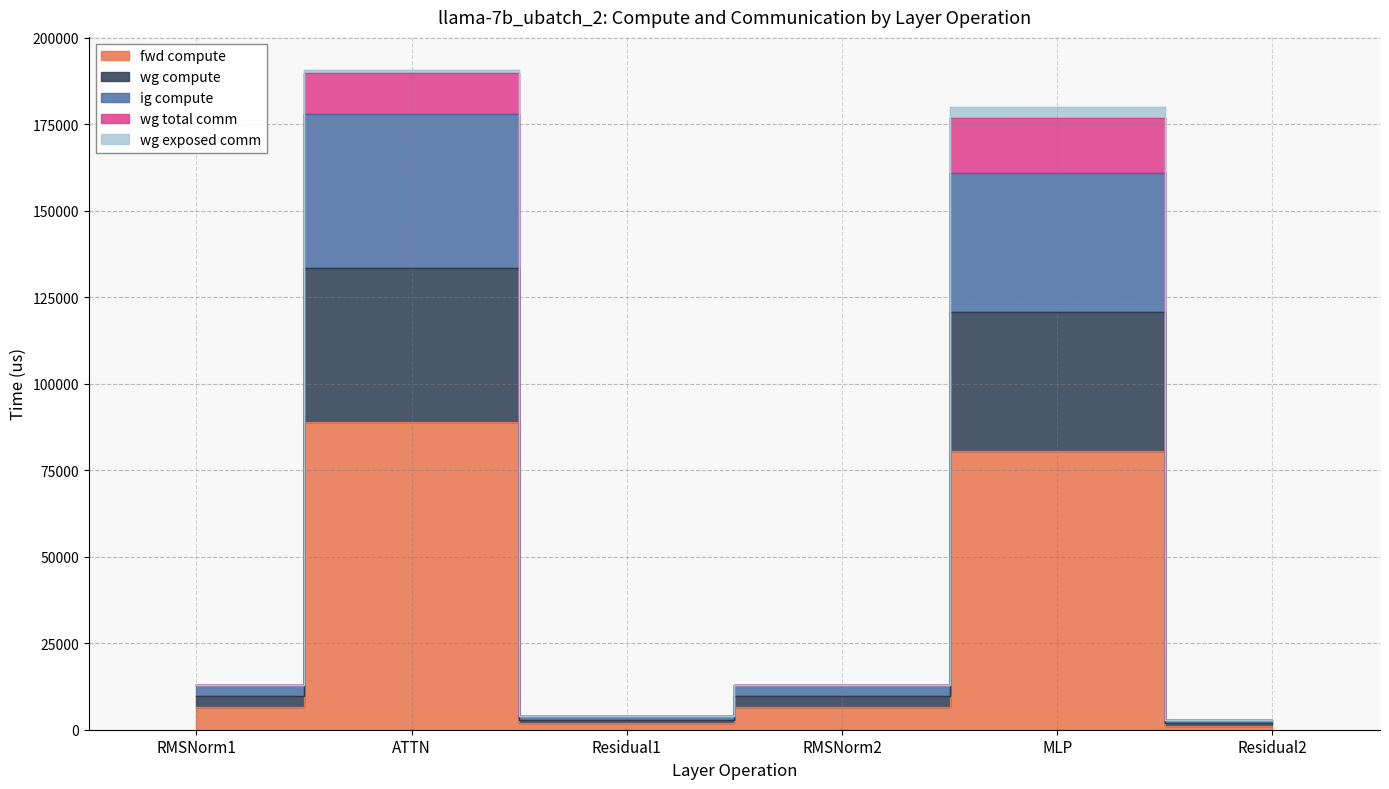

At which category does the chart reach its minimum across all series?

Residual2